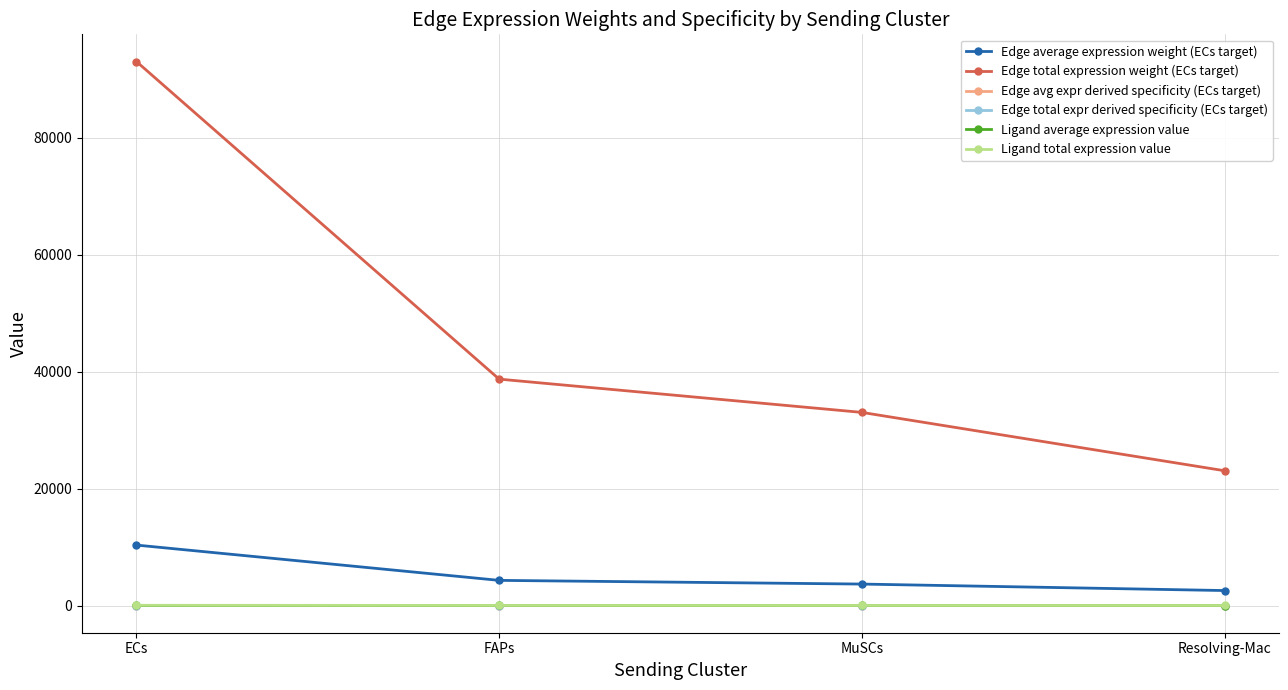

The Edge total expr derived specificity (ECs target) series shows 0.2 at FAPs. True or false?

True